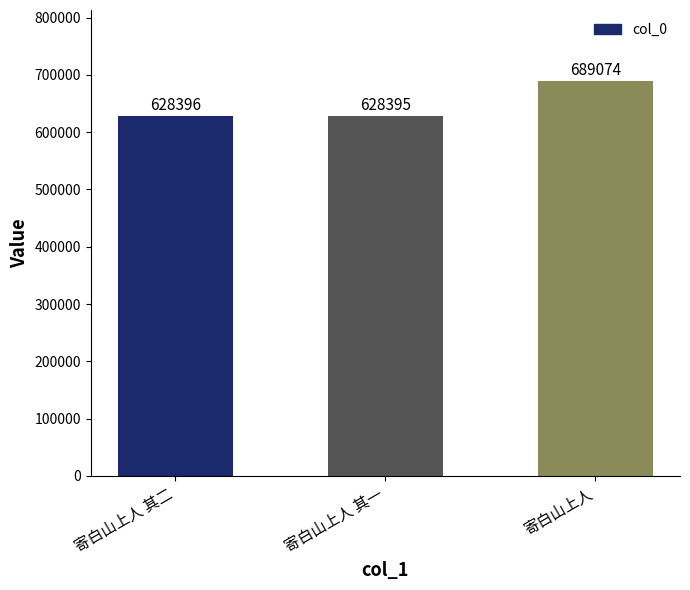

What is the label of the 3rd bar from the left?

寄白山上人